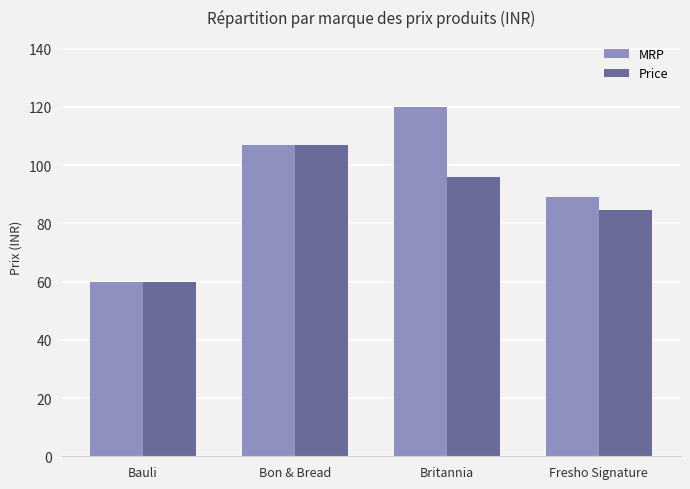

What are all the series names shown in the legend?

MRP, Price